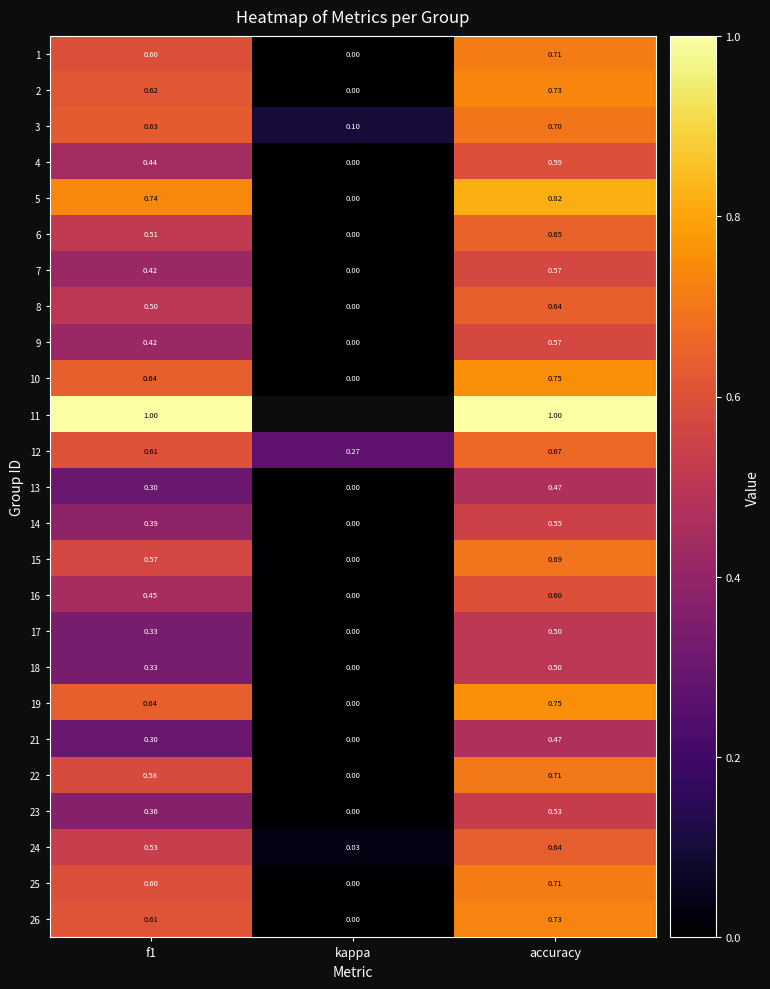

At which label does 23 reach its peak?

accuracy